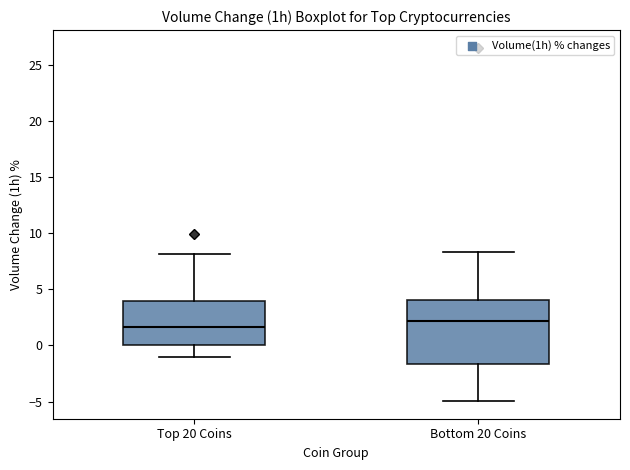

Where does the lower whisker of the box for Top 20 Coins end on the y-axis? The values are not printed on the chart, so give them approximately, as read against the axis.

-1.0